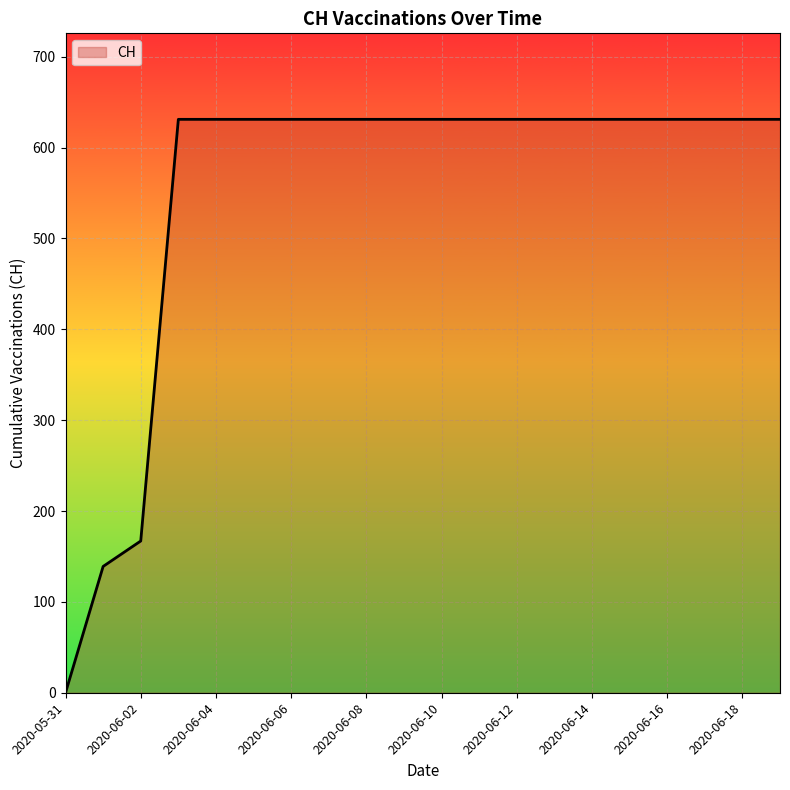

What is the greatest value displayed?

631